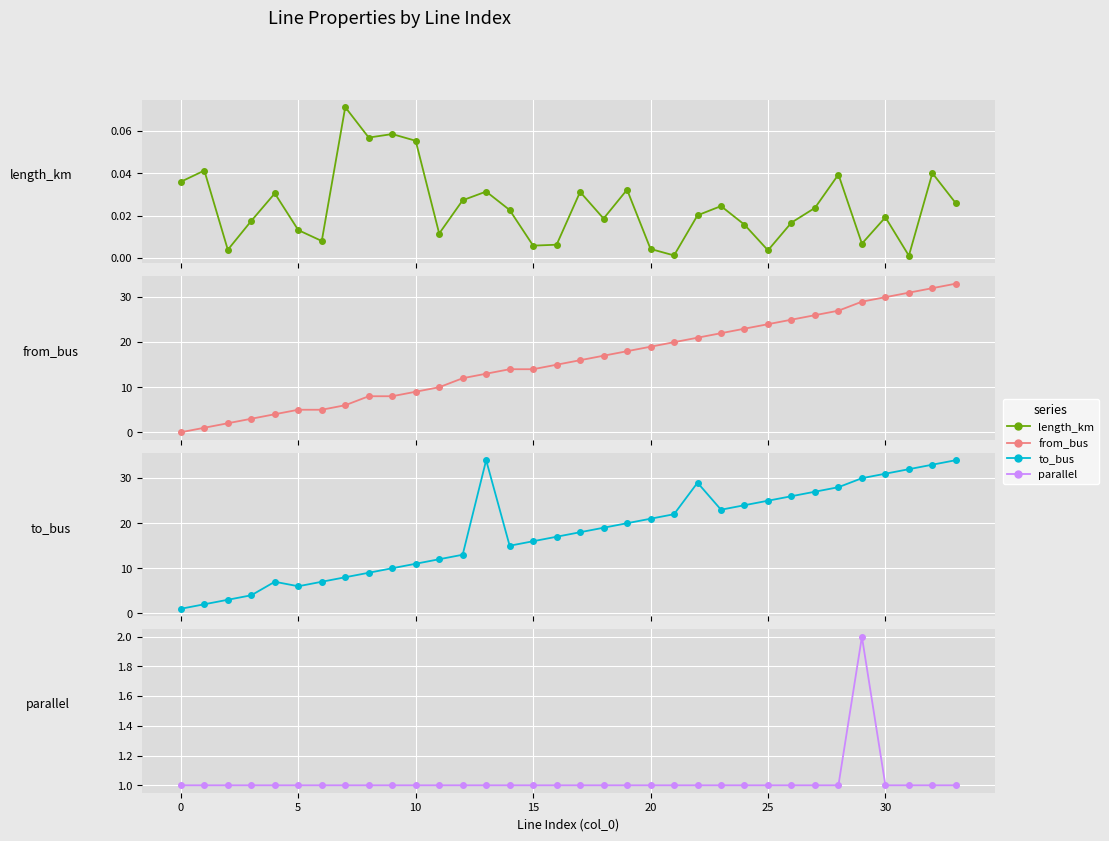

The parallel series shows 2.9 at 29. True or false?

False